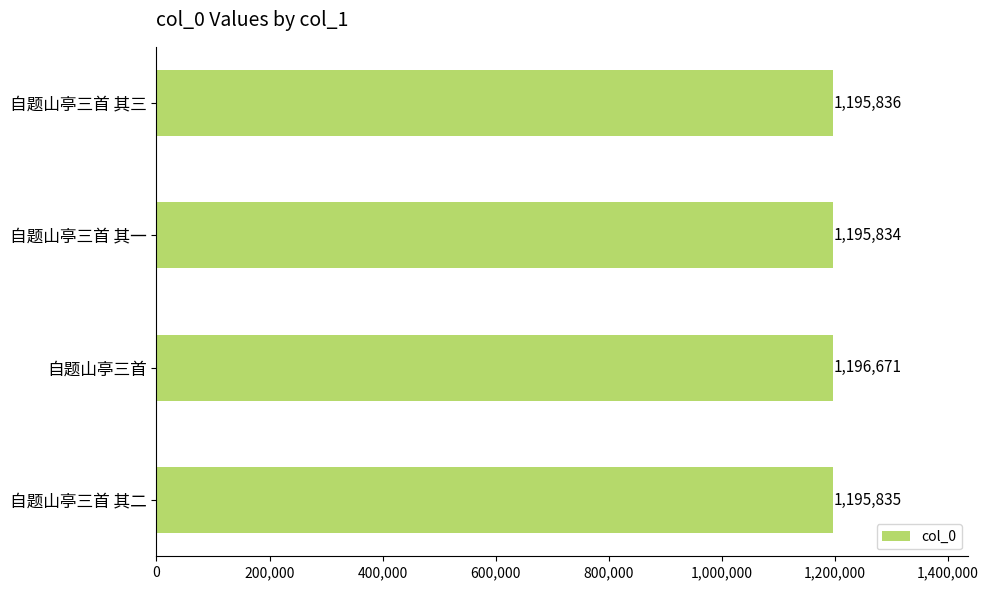

List the labels in order of value, smallest first.

自题山亭三首 其一, 自题山亭三首 其二, 自题山亭三首 其三, 自题山亭三首